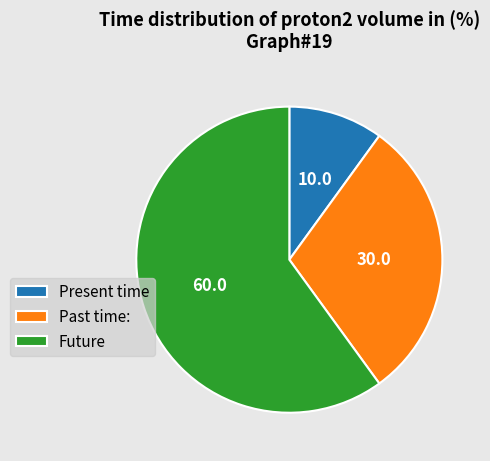

Which slice is the largest?

Future